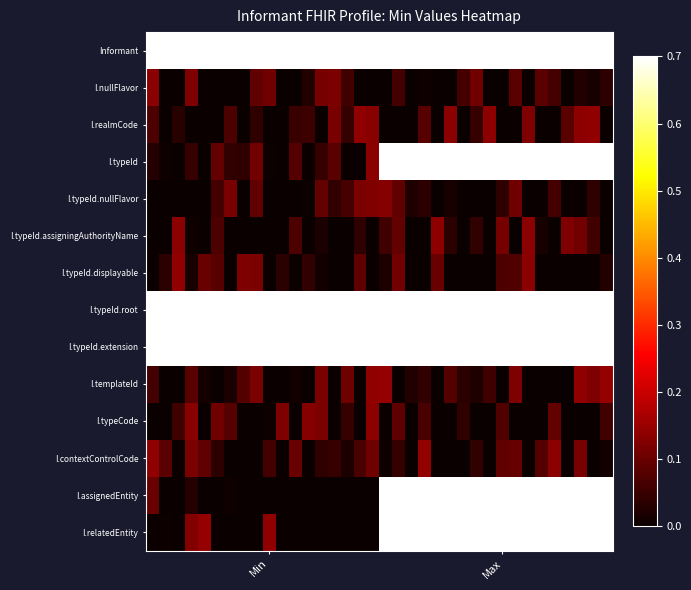

At which category is the sum across all series the highest?

19